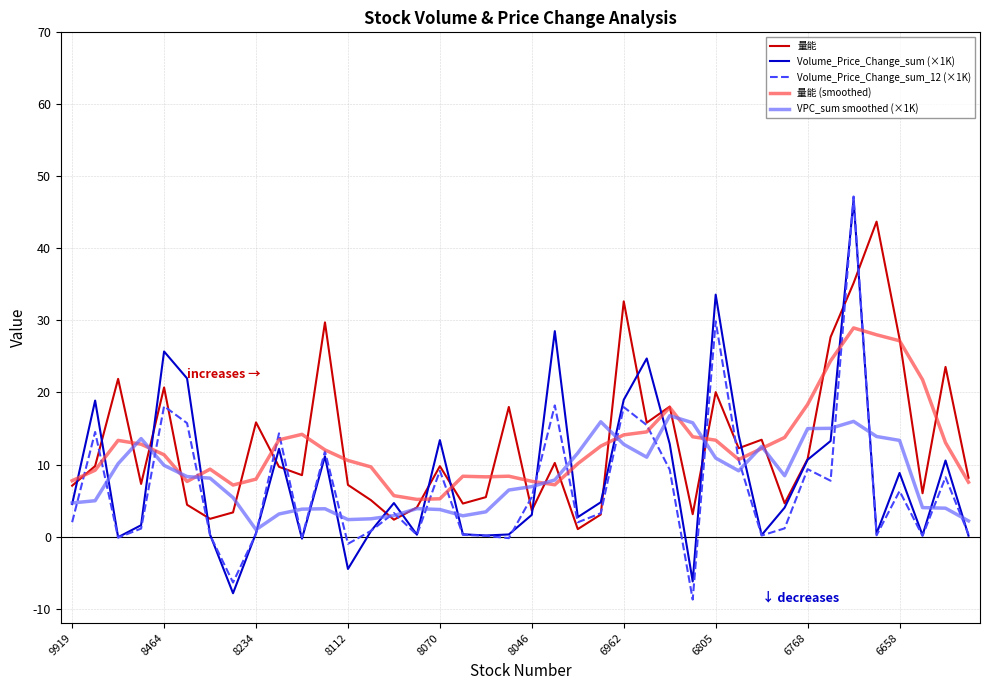

How many lines are shown in the chart?

5